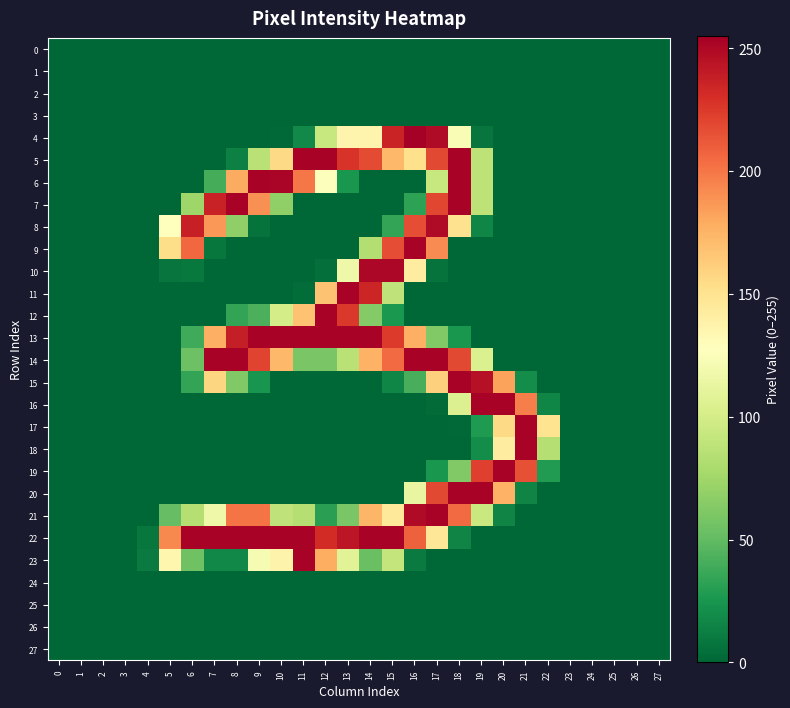

Which series has the largest total across all categories?

row_22